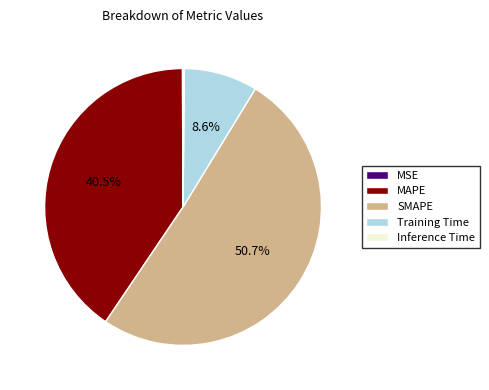

Is SMAPE the majority of the pie?

Yes